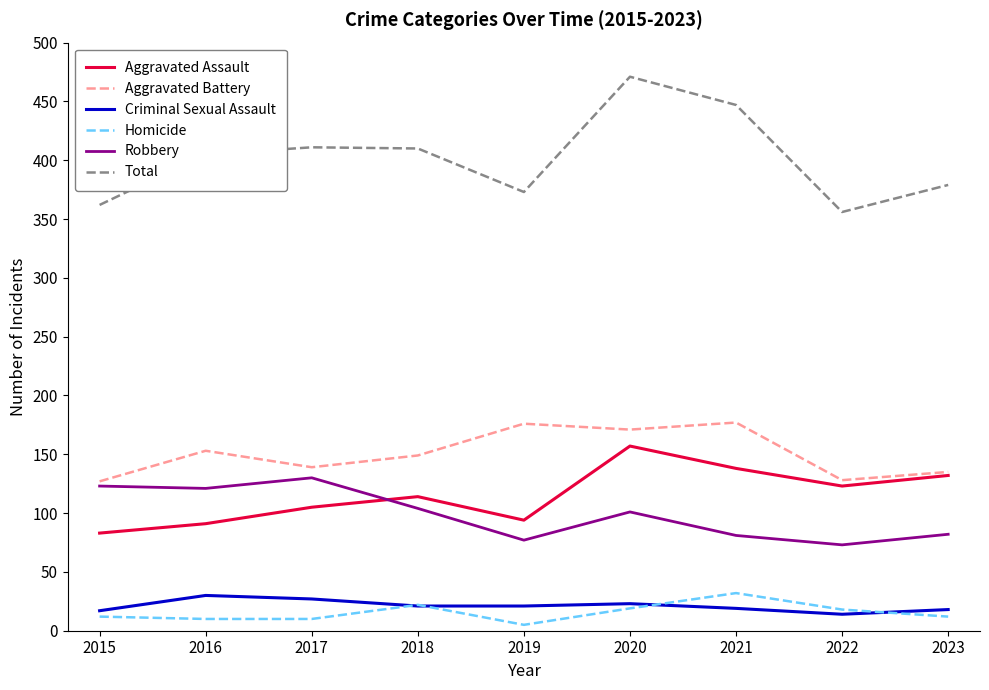

What is the smallest value displayed?

5